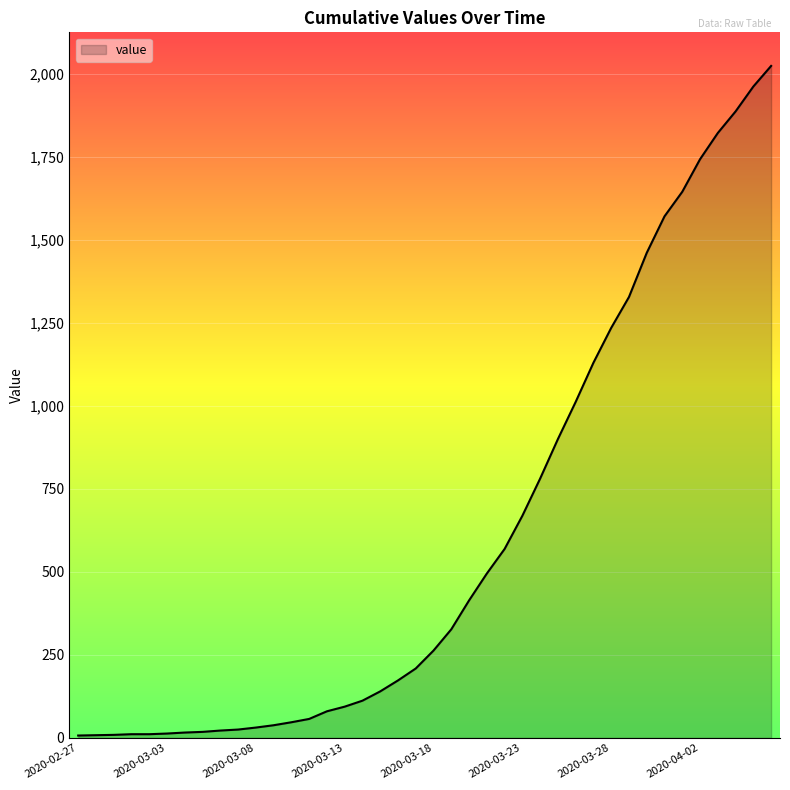

What is the difference between the maximum and minimum values?

2017